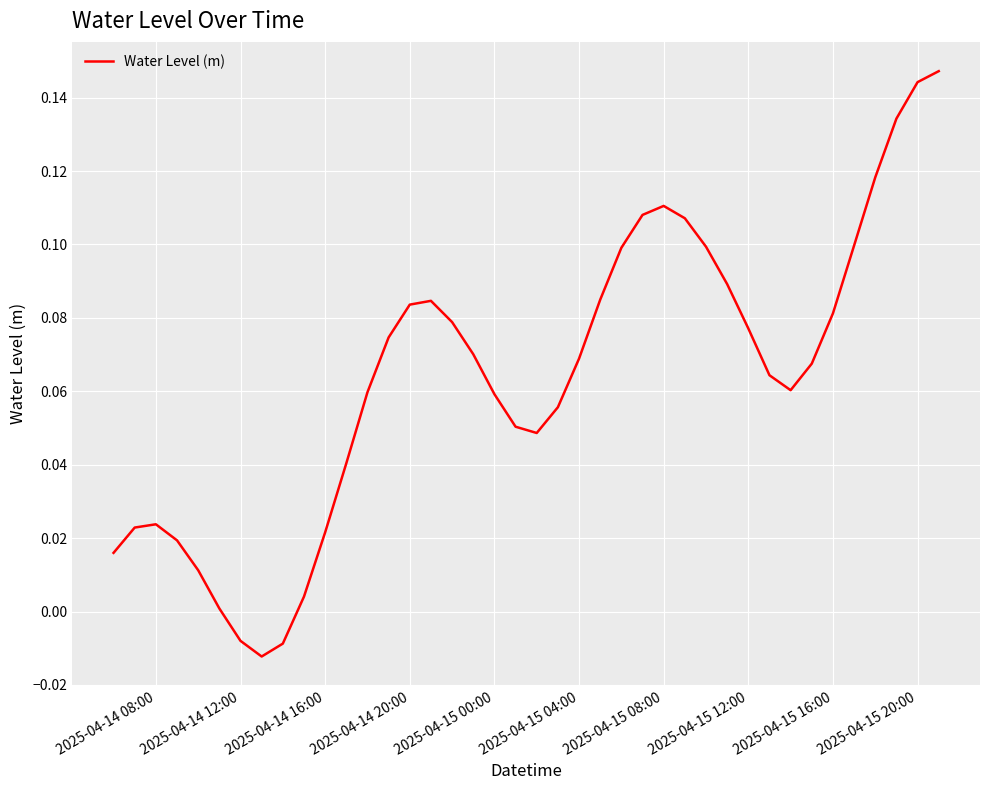

What is the difference between the maximum and minimum values?

0.2